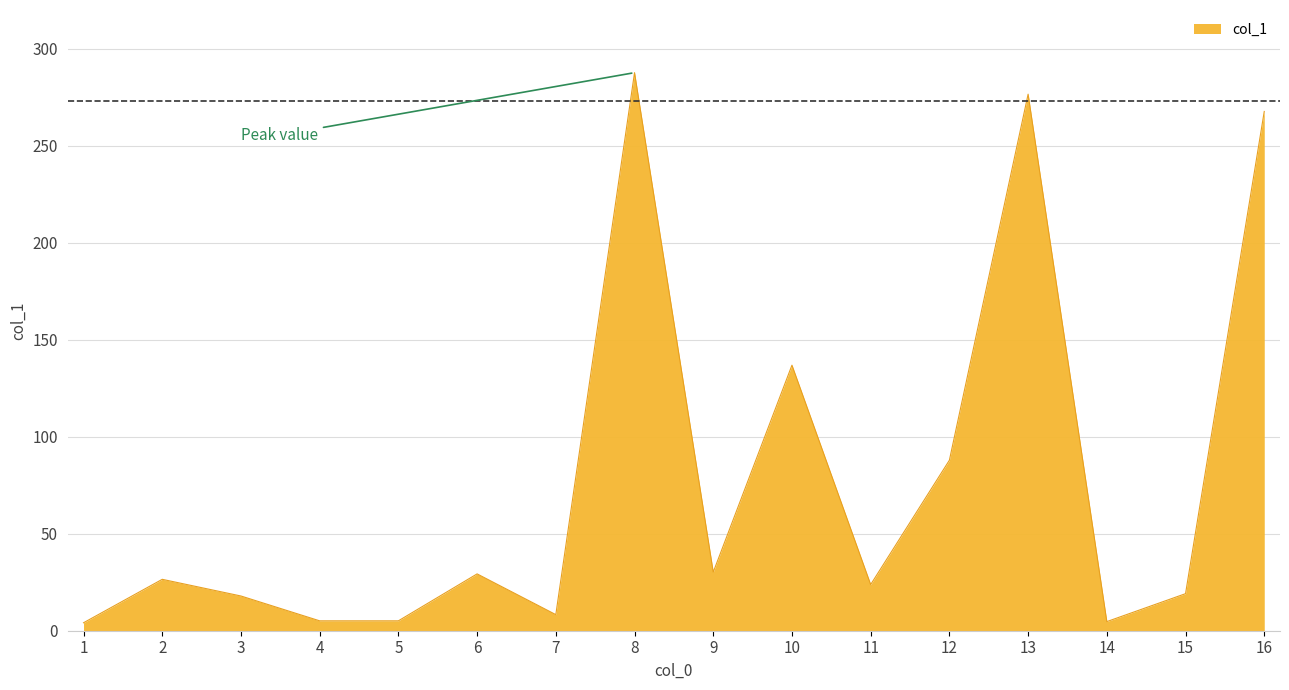

What is the difference between the maximum and second lowest values?

283.0